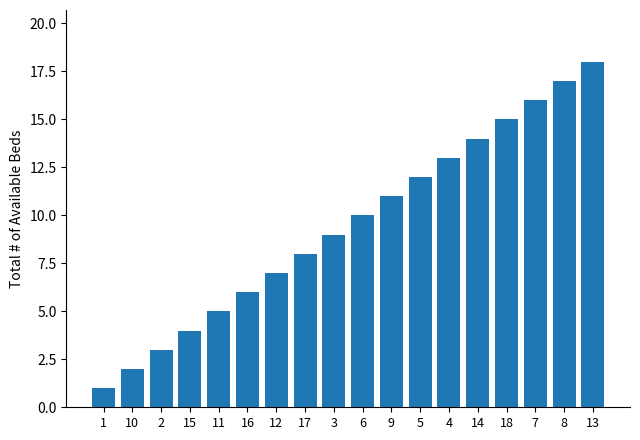

How many values are below 10?

9